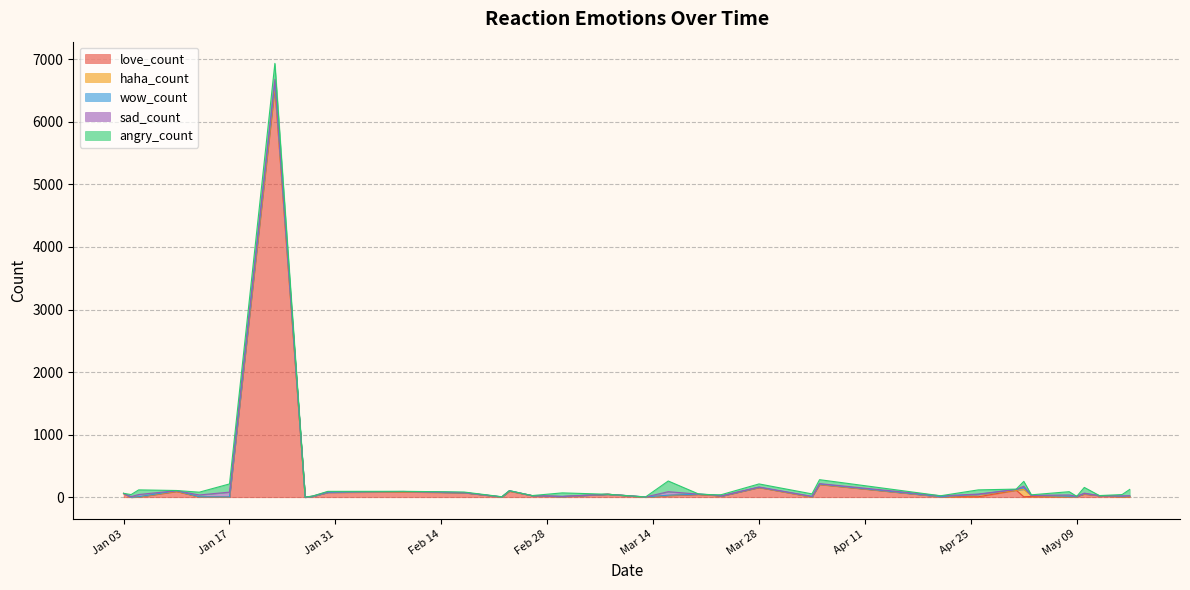

How many lines are shown in the chart?

5